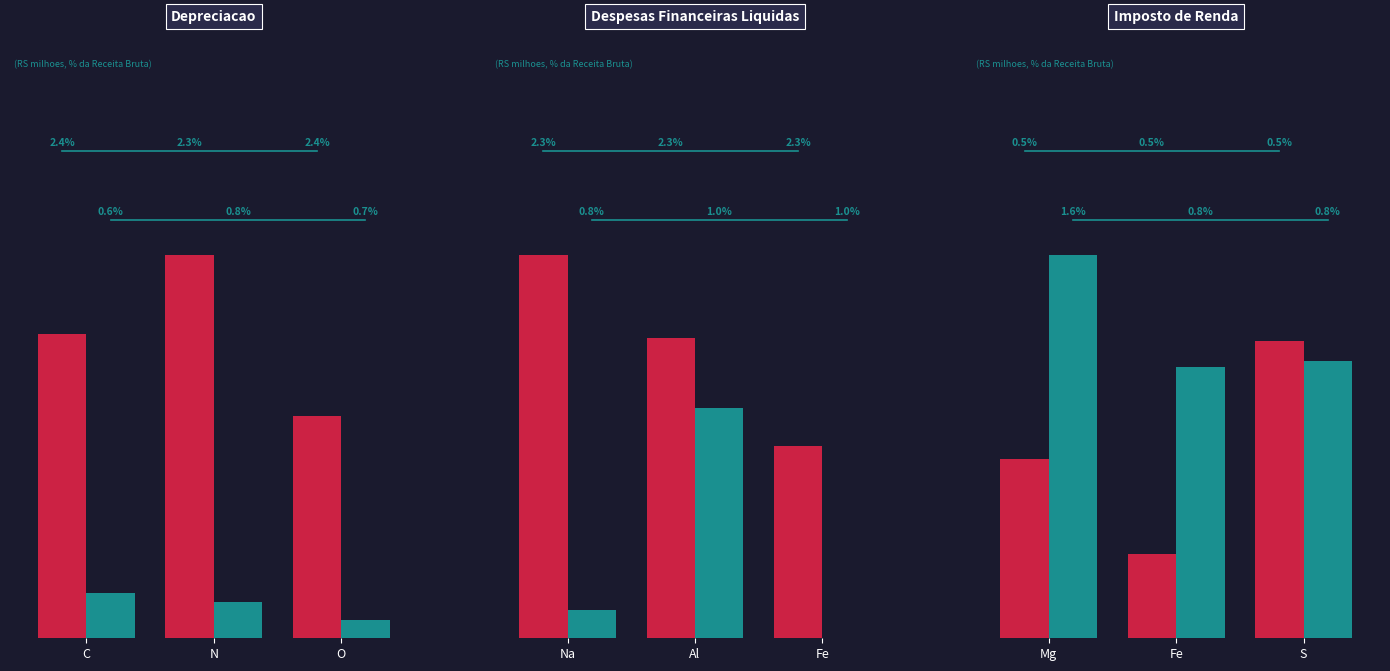

What is the maximum value for Depreciacao S2?

12.5